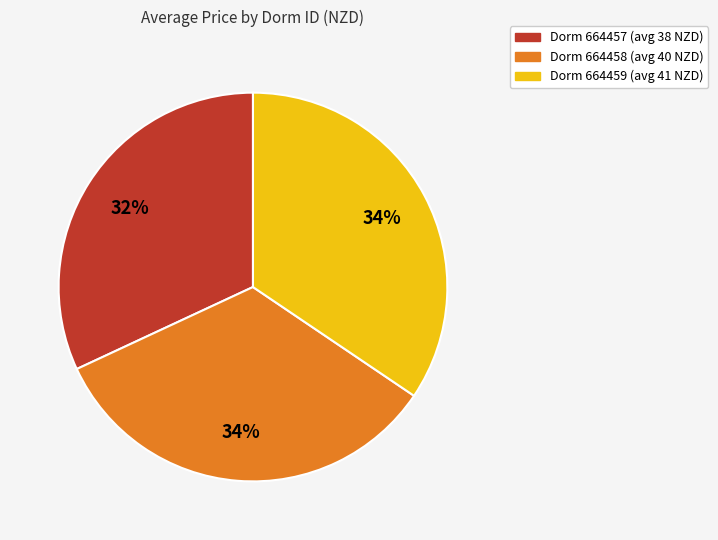

How many slices are in this pie chart?

3